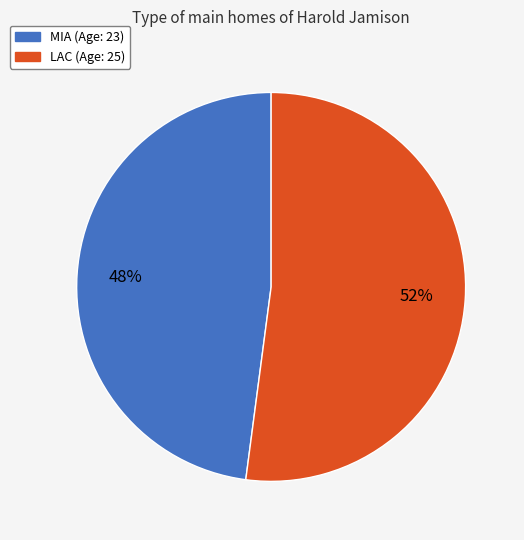

Approximately how many times larger is the value at LAC compared to MIA?

1.1